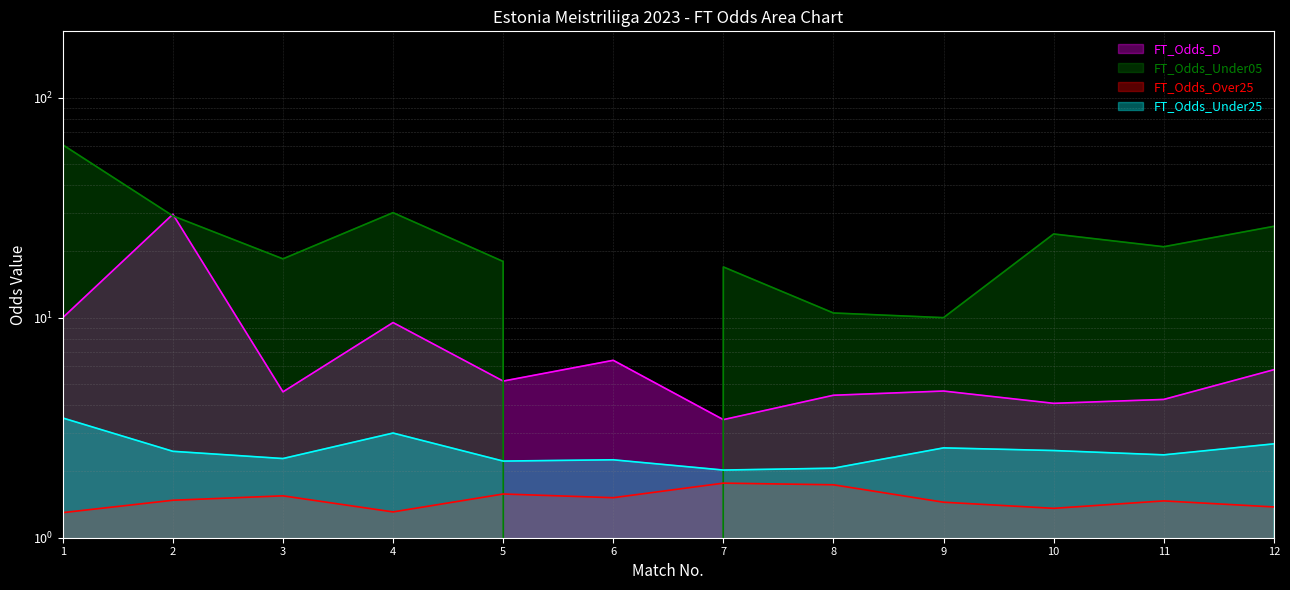

True or false: FT_Odds_Over25 and FT_Odds_Under05 intersect in this chart.

True